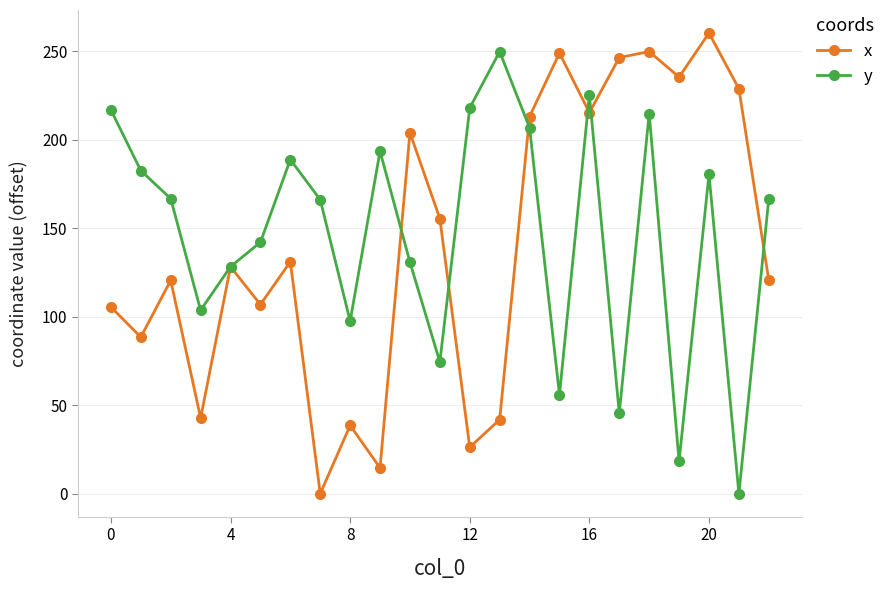

What is the value of the y point at the 1st from the left?

216.8